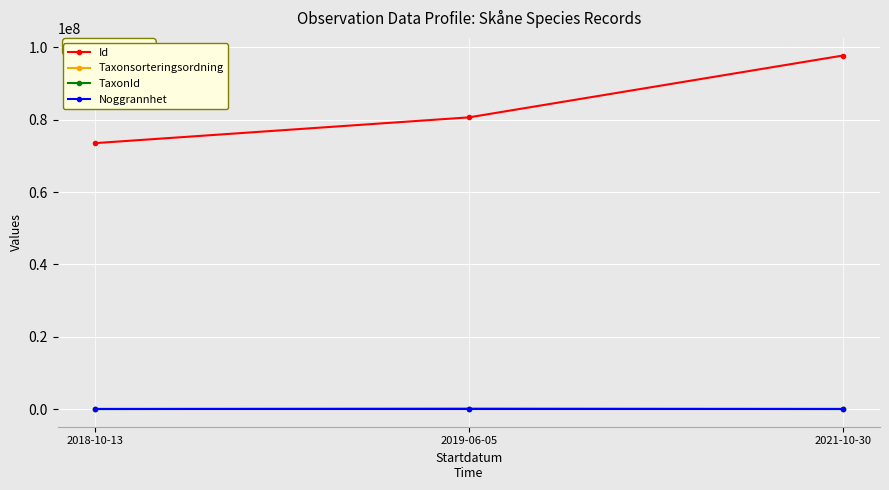

What is the minimum value for Id?

73542711